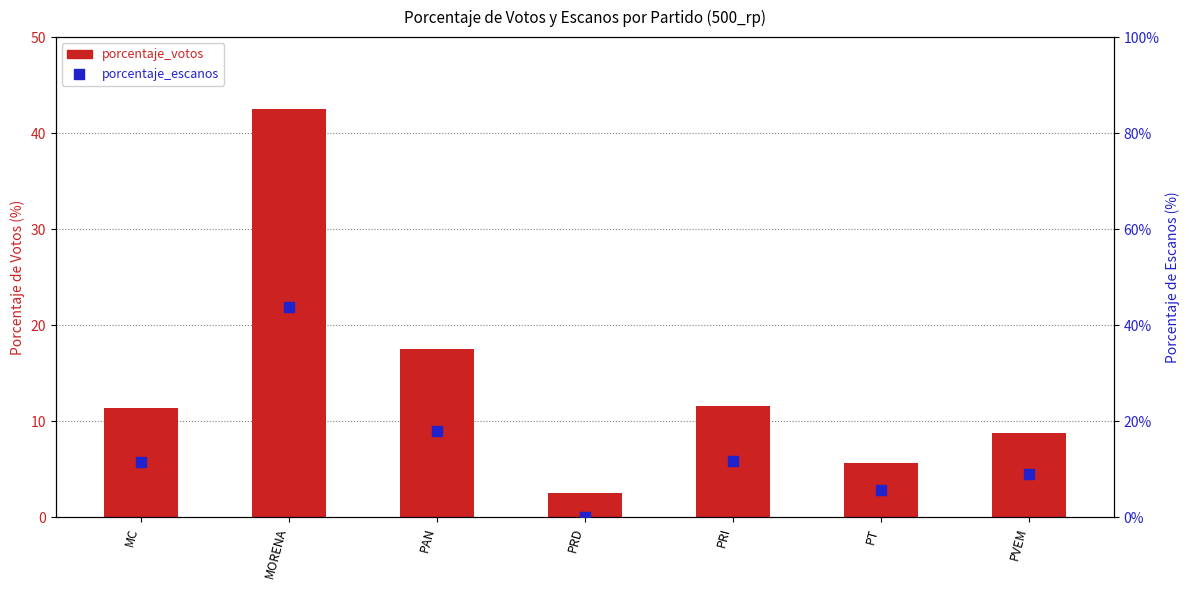

Which series reaches the maximum Y coordinate?

porcentaje_escanos